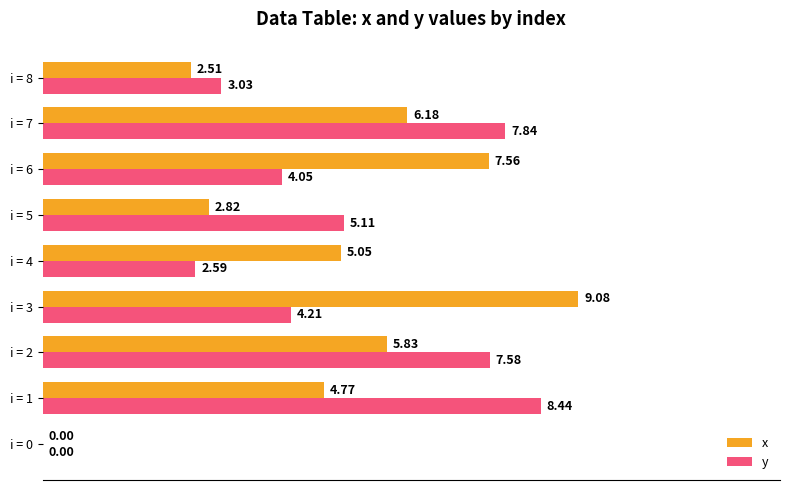

Between i = 0 and i = 1, which series saw the biggest shift?

y